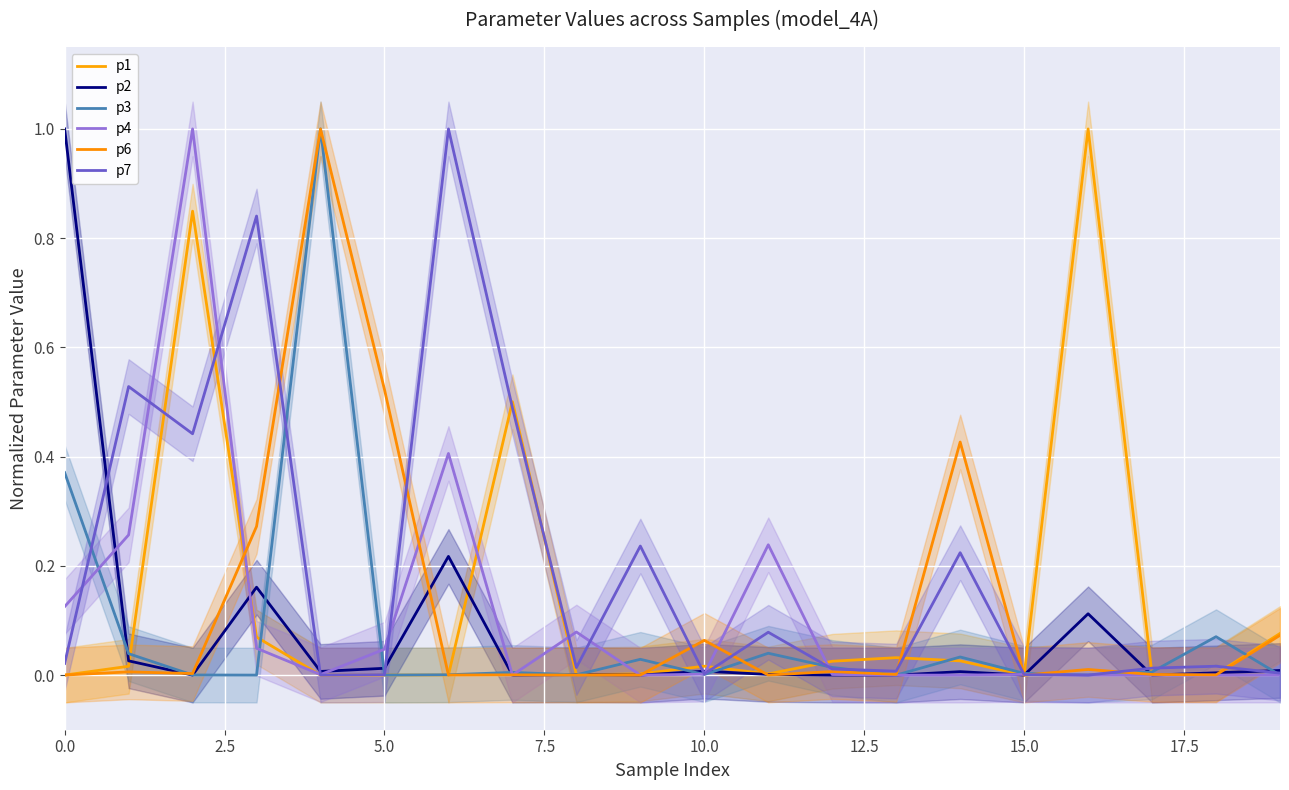

Where is p3 nearest to the value 0?

7.5